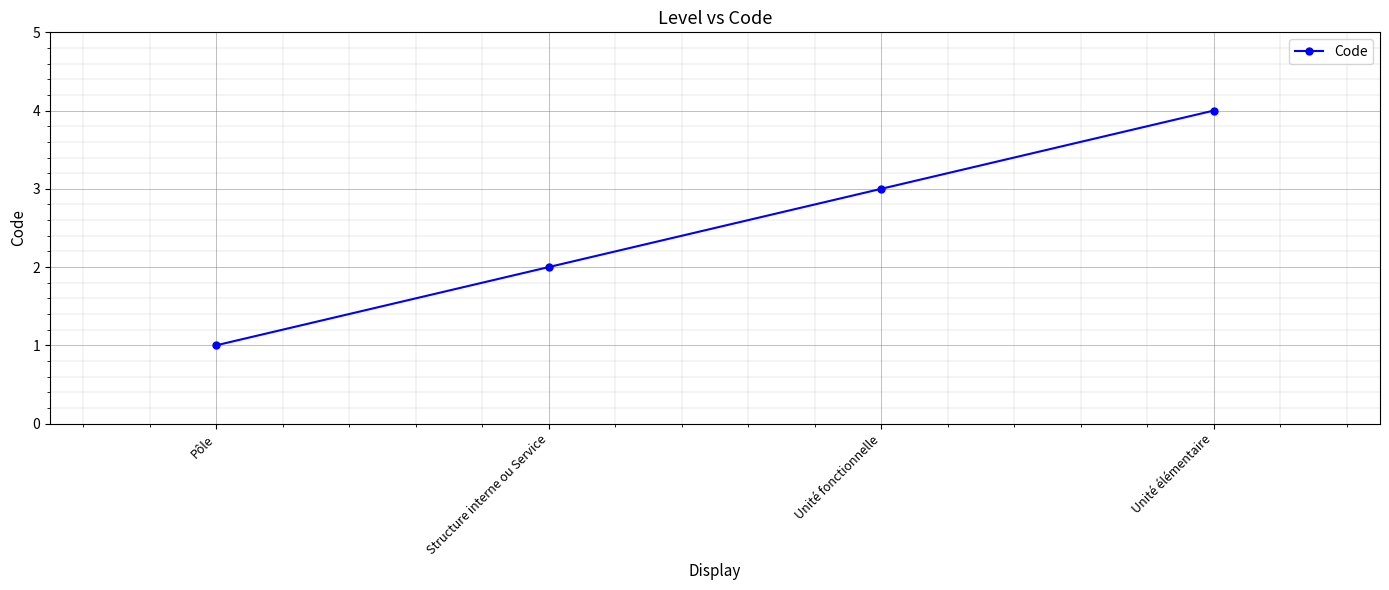

What position from the right is Unité fonctionnelle?

2